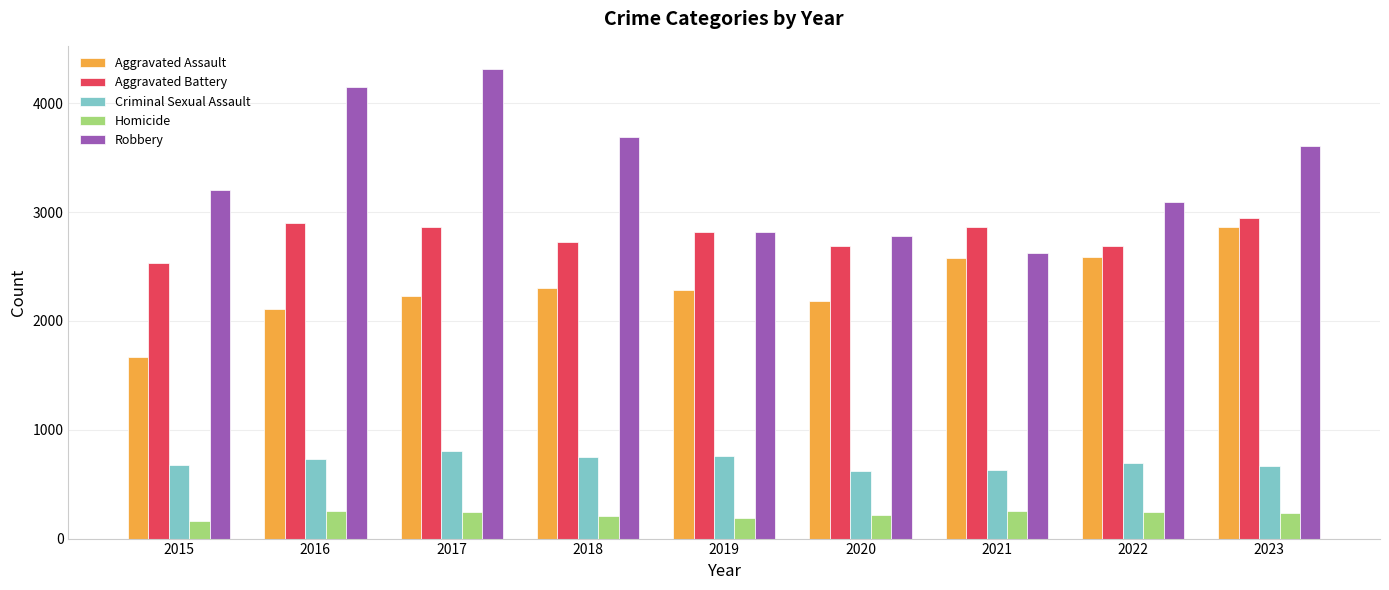

What is the total value across all series at 2018?

9663